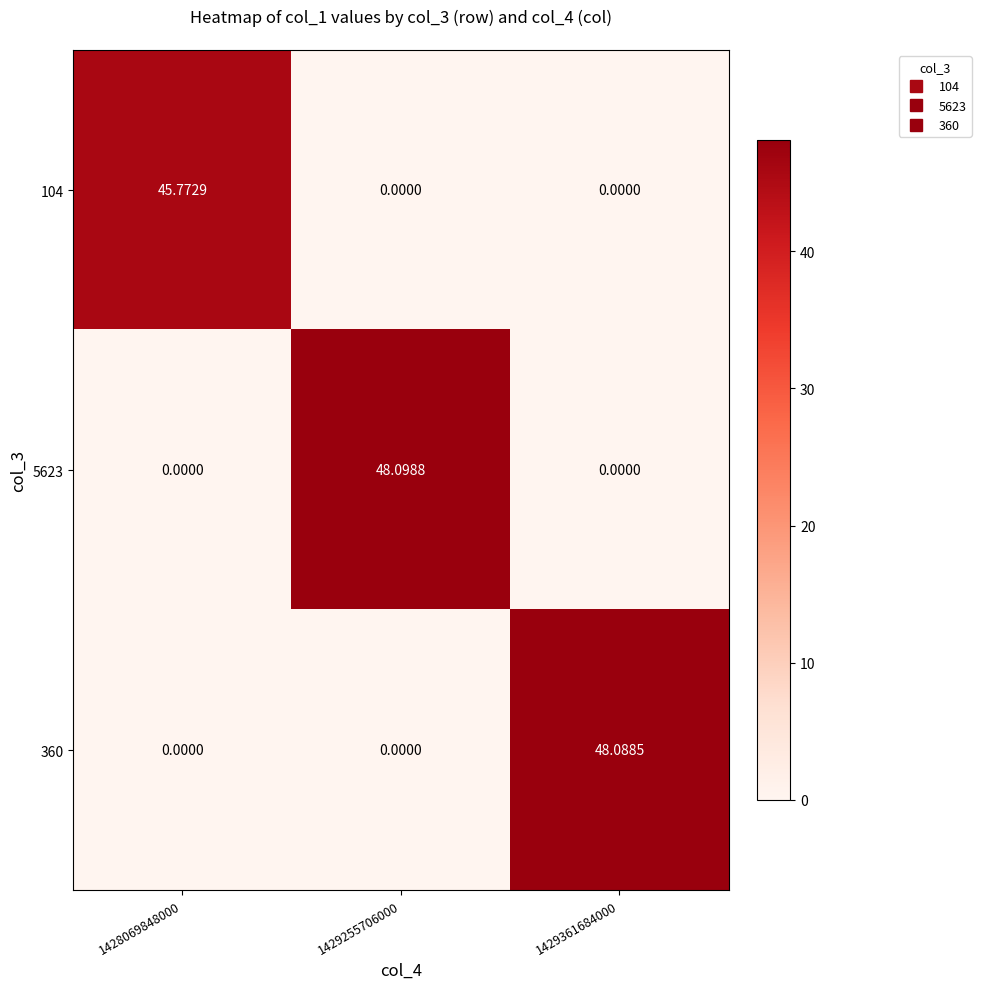

List the series in order of their peak value, lowest first.

104, 360, 5623